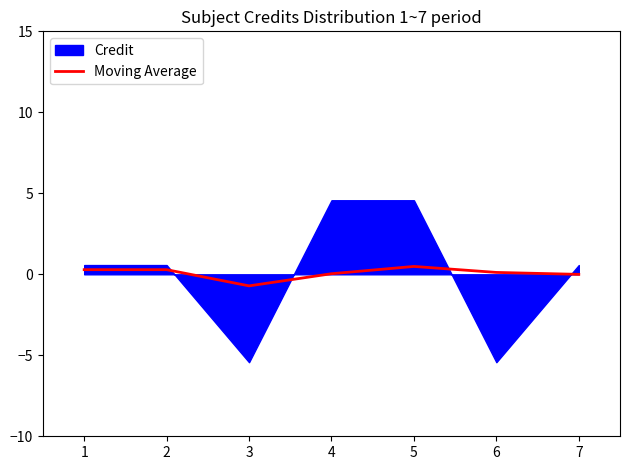

Reading left to right, what are all the values shown in this chart?

0.3	0.3	-0.7	0.0	0.5	0.1	-0.0